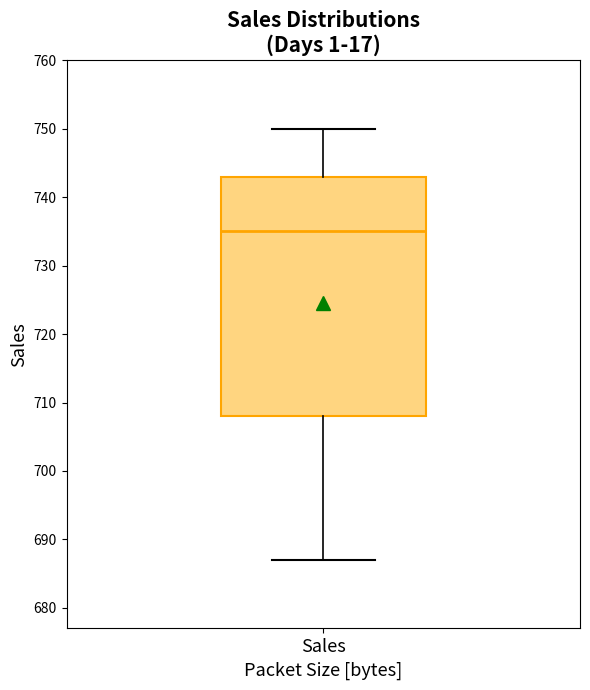

Read this box plot against the y-axis: the position of the median line, the range covered by the box, and the ends of both whiskers. The values are not printed on the chart, so give them approximately, as read against the axis.

median 735, box 708 to 743, whiskers 687 to 750